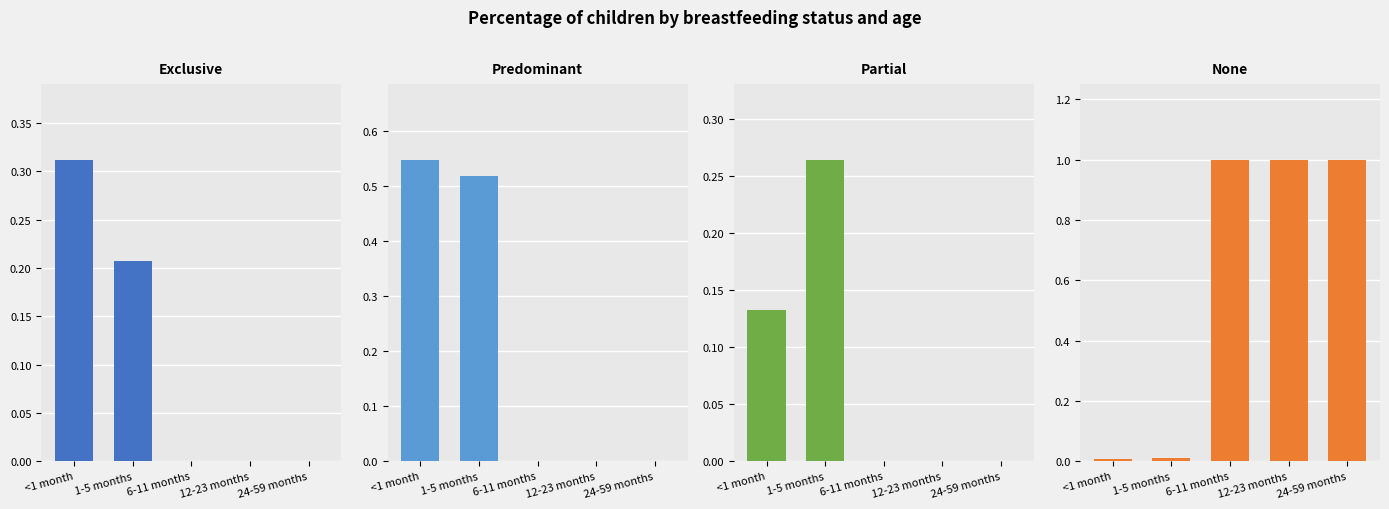

Which has a higher value, 6-11 months or 24-59 months?

6-11 months